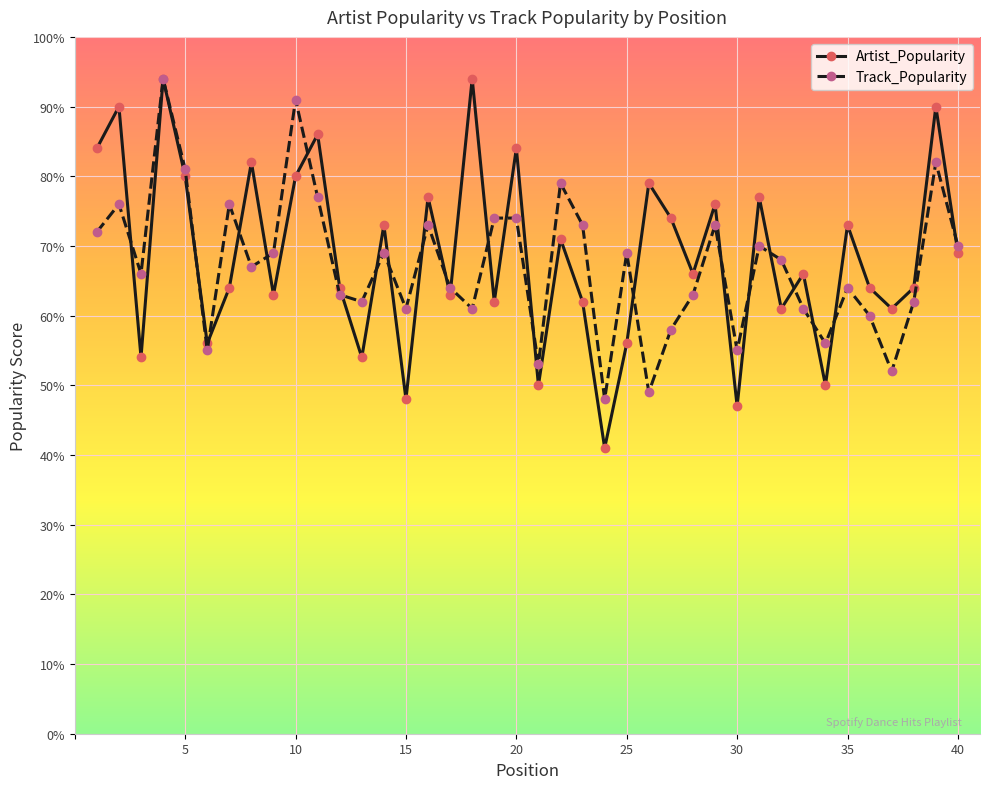

How many interior local valleys does the Artist_Popularity series have?

14